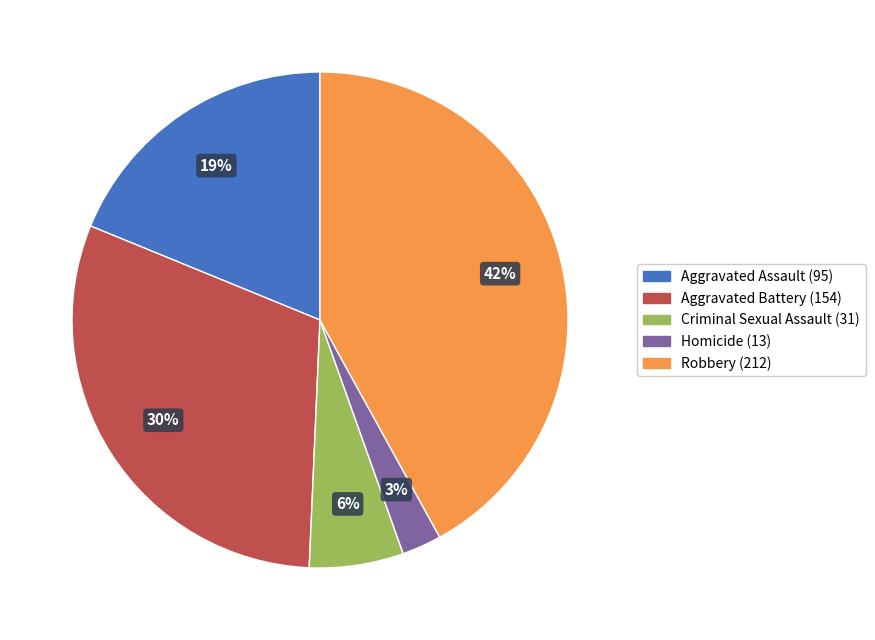

True or false: Criminal Sexual Assault (31) accounts for 1% of the total.

False